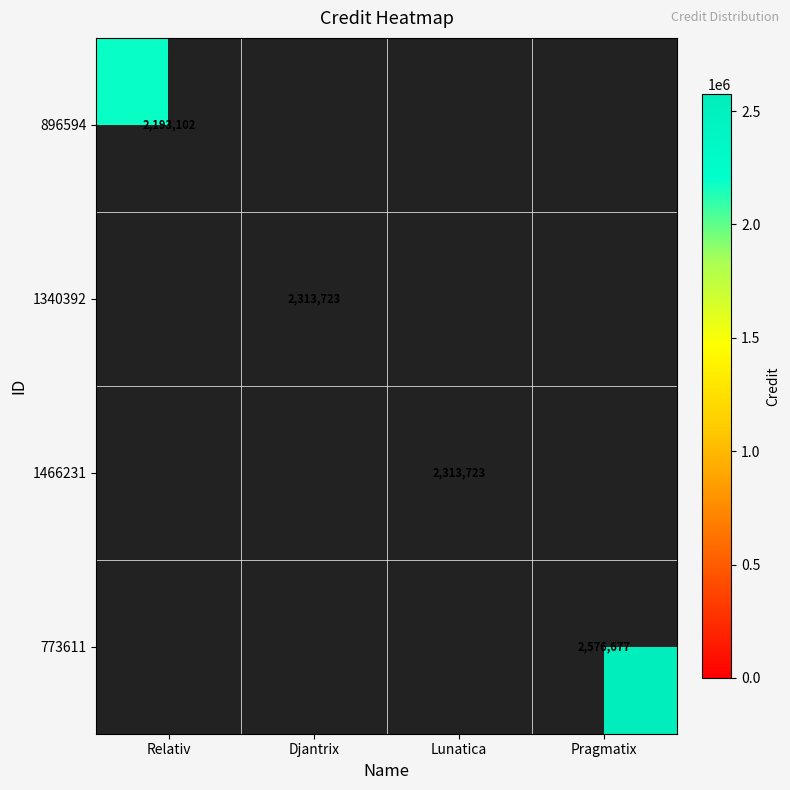

The value of 896594 at Relativ is 2906900. True or false?

False